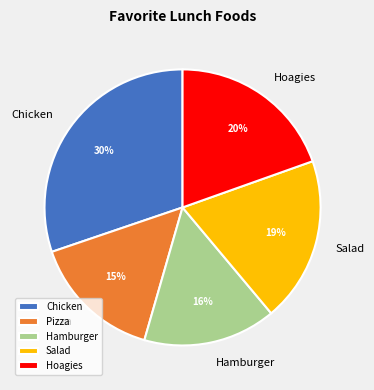

What is the ratio of the value at Pizza to the value at Hoagies?

0.8